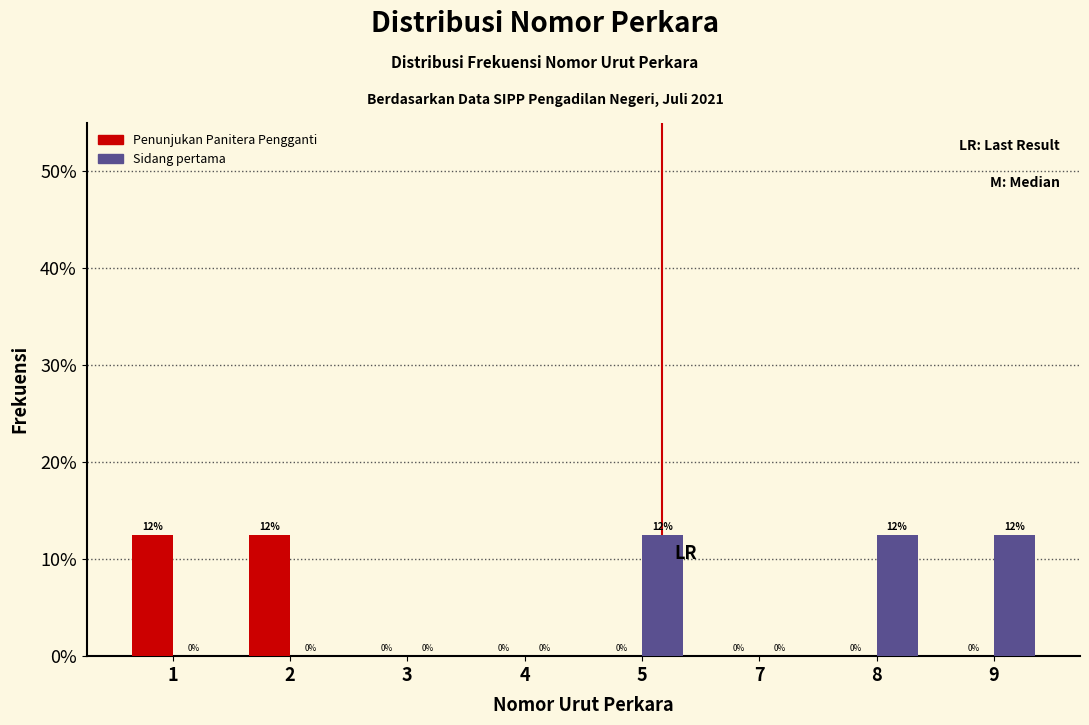

What is the greatest value displayed?

12.5